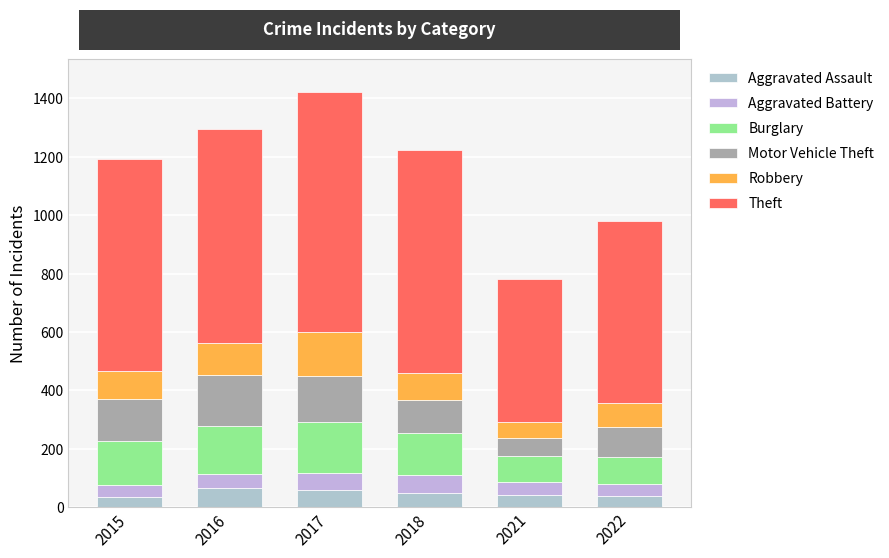

Does the chart contain any negative values?

No